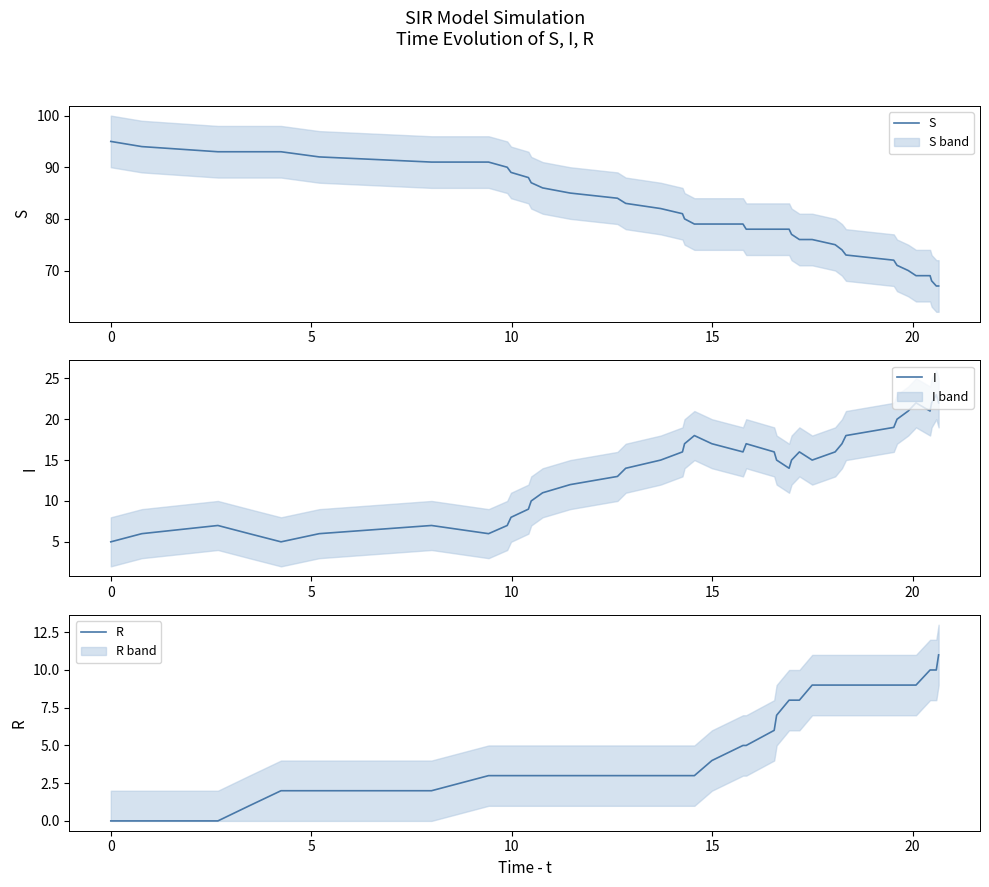

What is the lowest value of the S series?

67